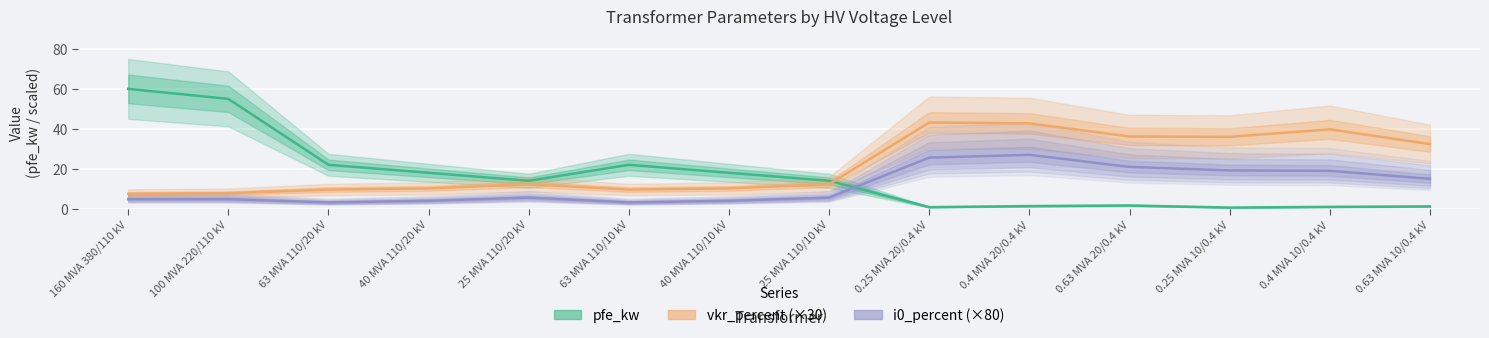

Where is pfe_kw nearest to the value 30?

63 MVA 110/20 kV